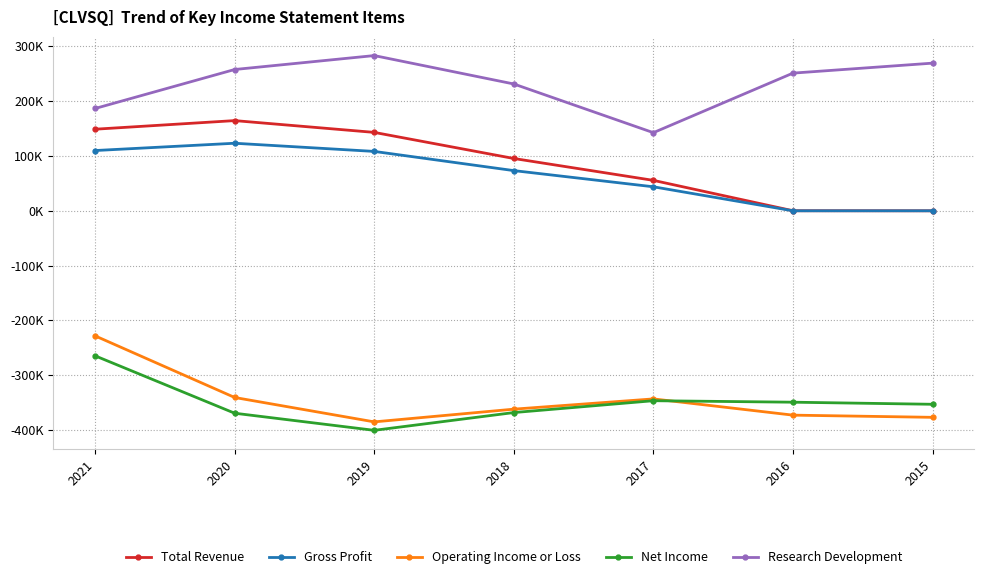

True or false: Total Revenue and Gross Profit cross at least once.

False